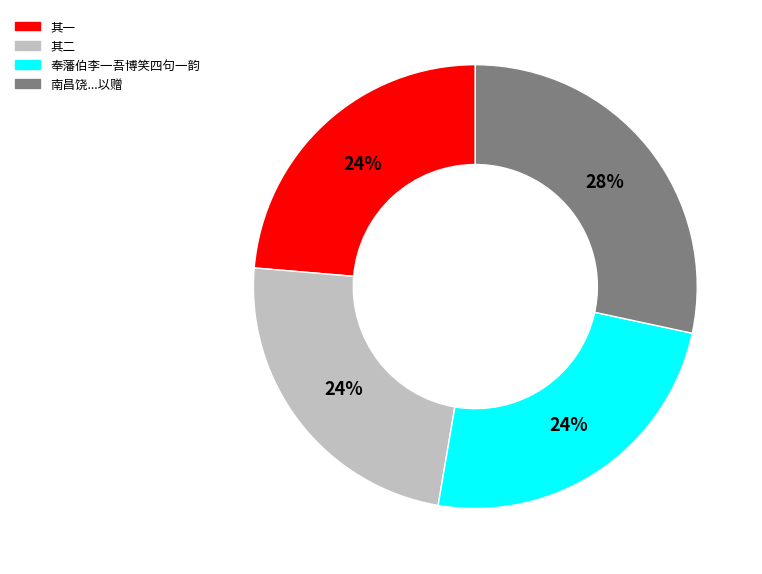

Does any single category account for the majority?

No